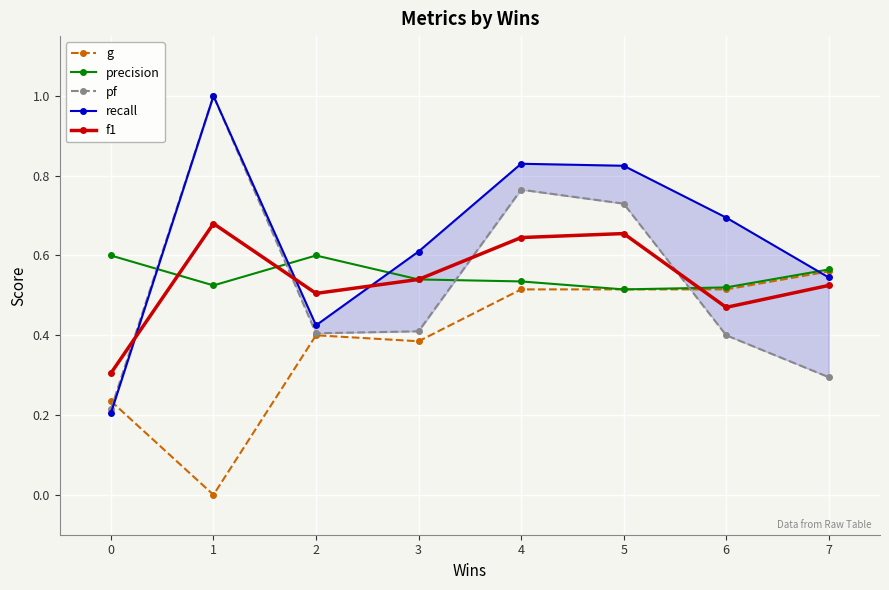

Rank the series at 7 from lowest to highest value.

pf, f1, recall, g, precision